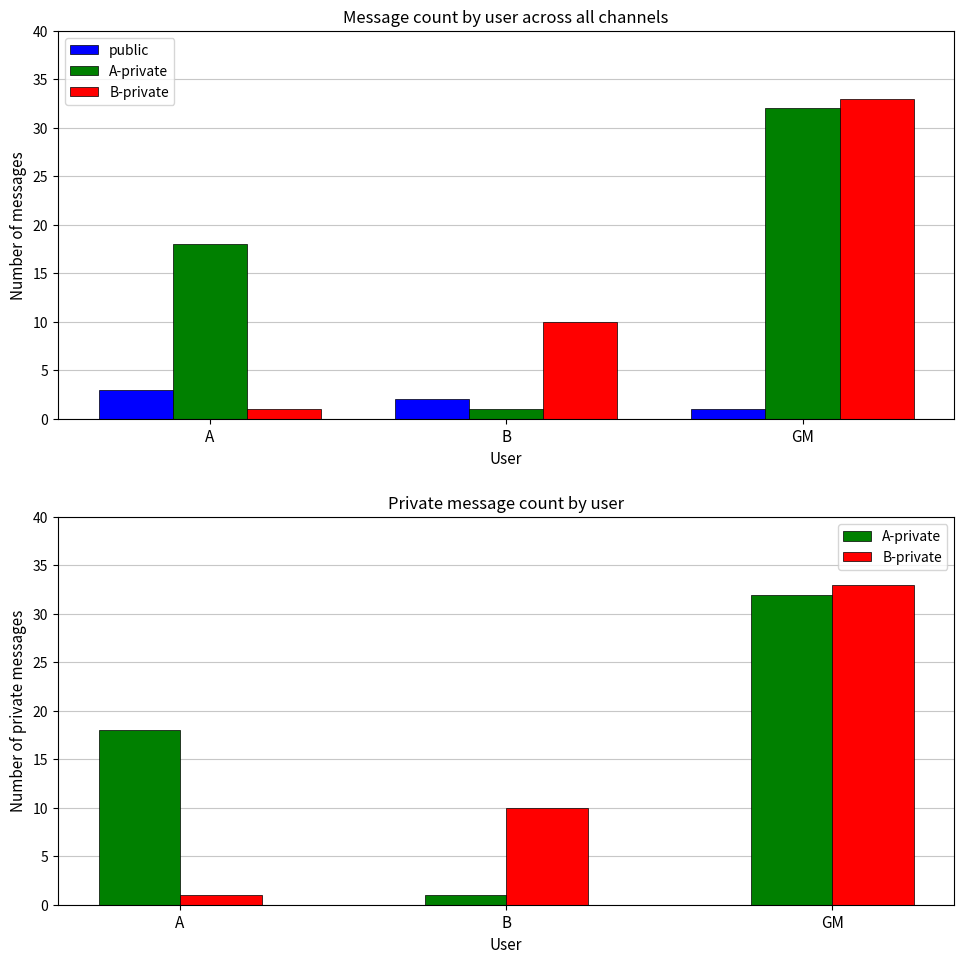

What position from the left is B?

2